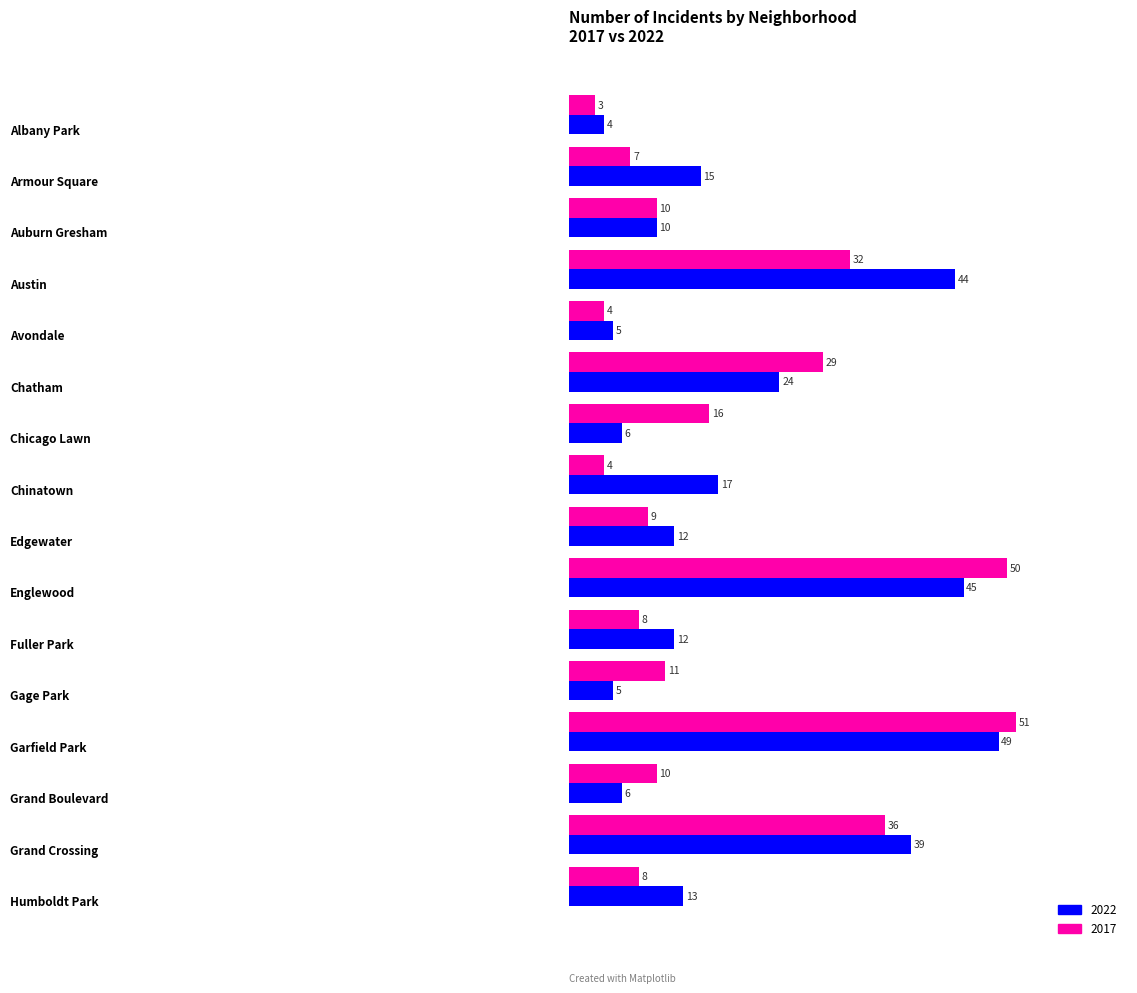

Which series has the largest range (max minus min)?

2017